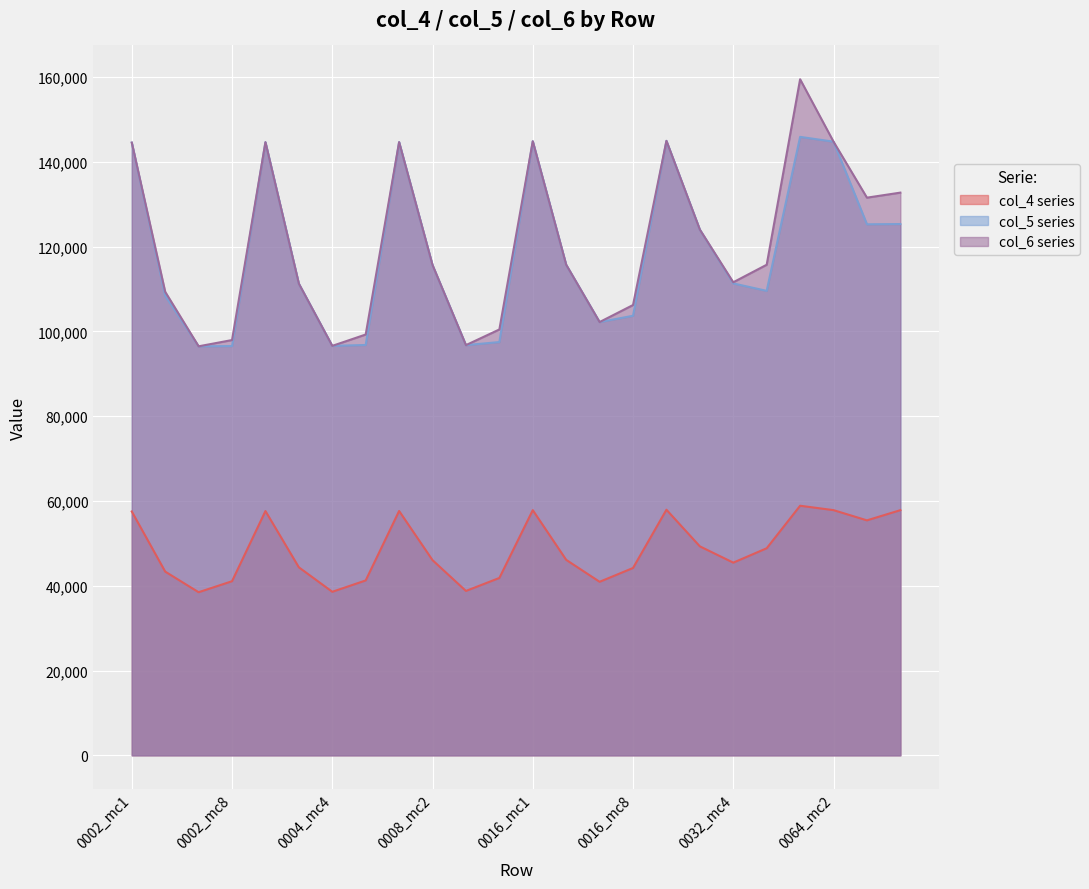

Which category has the lowest value in the col_4 series?

0002_mc4